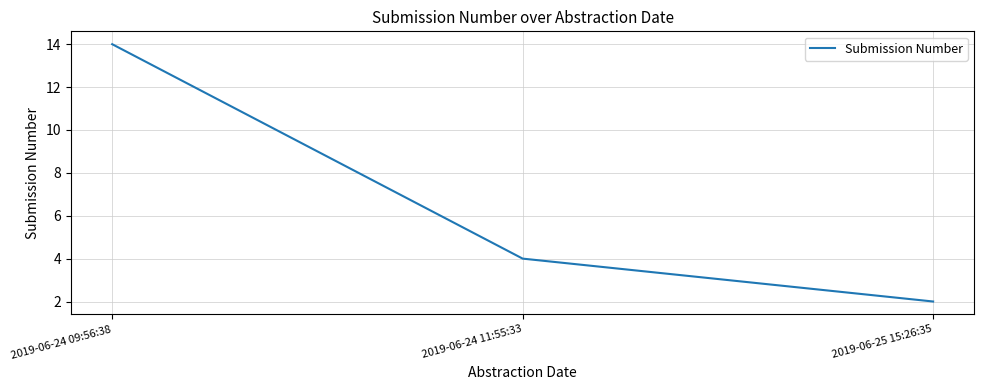

Which has a higher value, 2019-06-24 11:55:33 or 2019-06-25 15:26:35?

2019-06-24 11:55:33